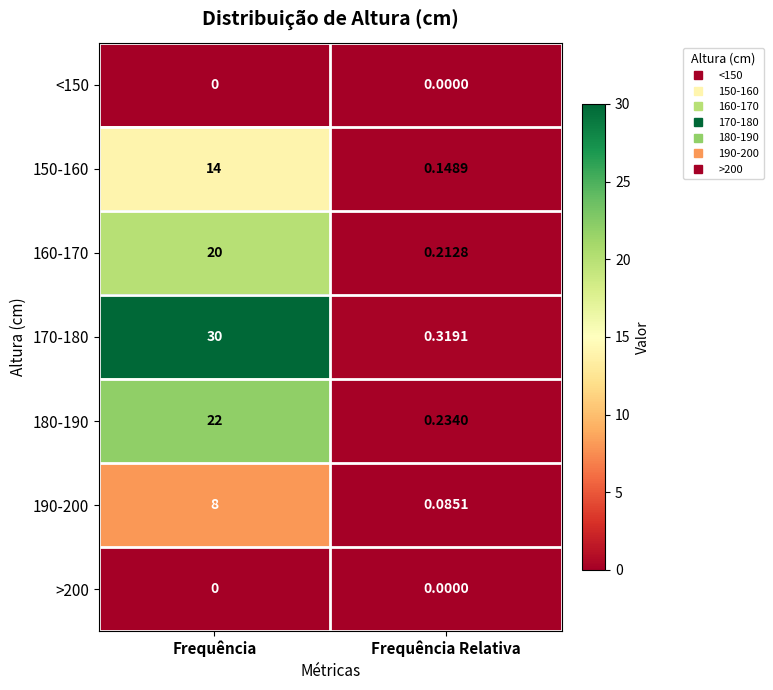

Which series has the widest spread of values?

170-180